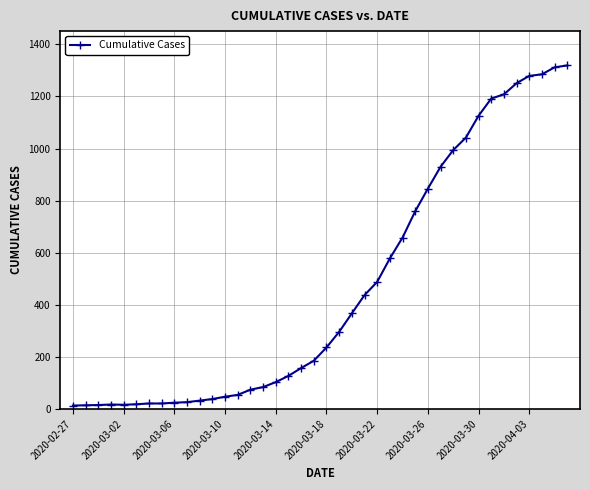

What is the maximum value shown in the chart?

1319